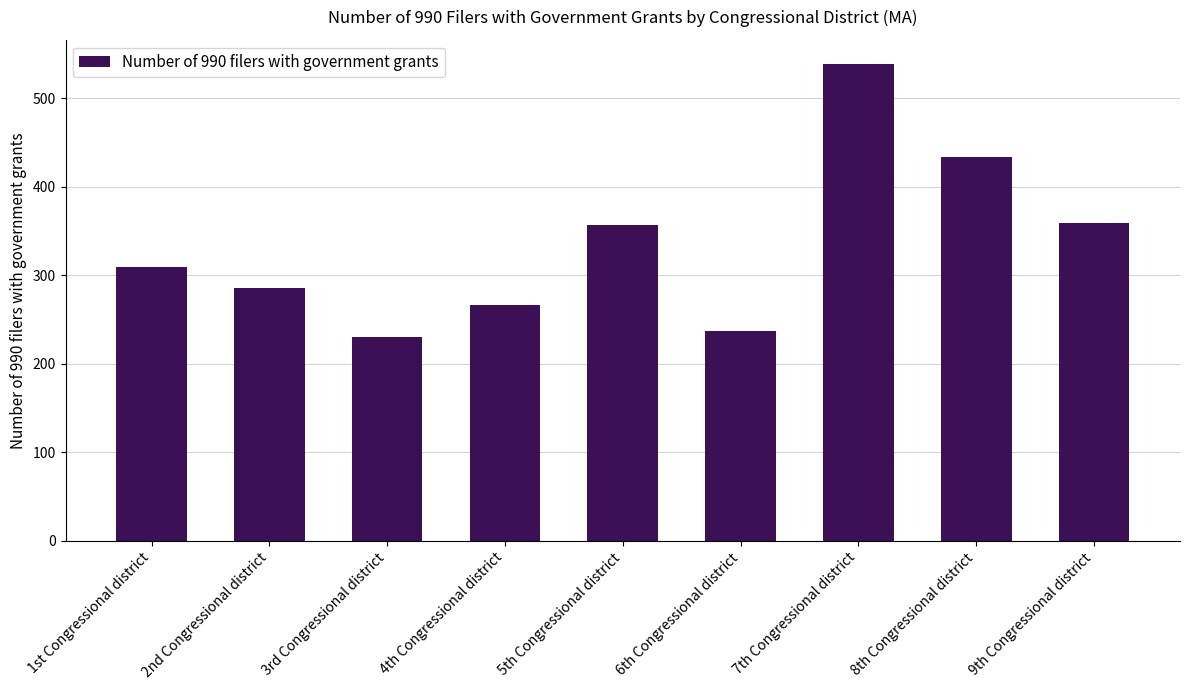

How many distinct data groups are displayed?

1